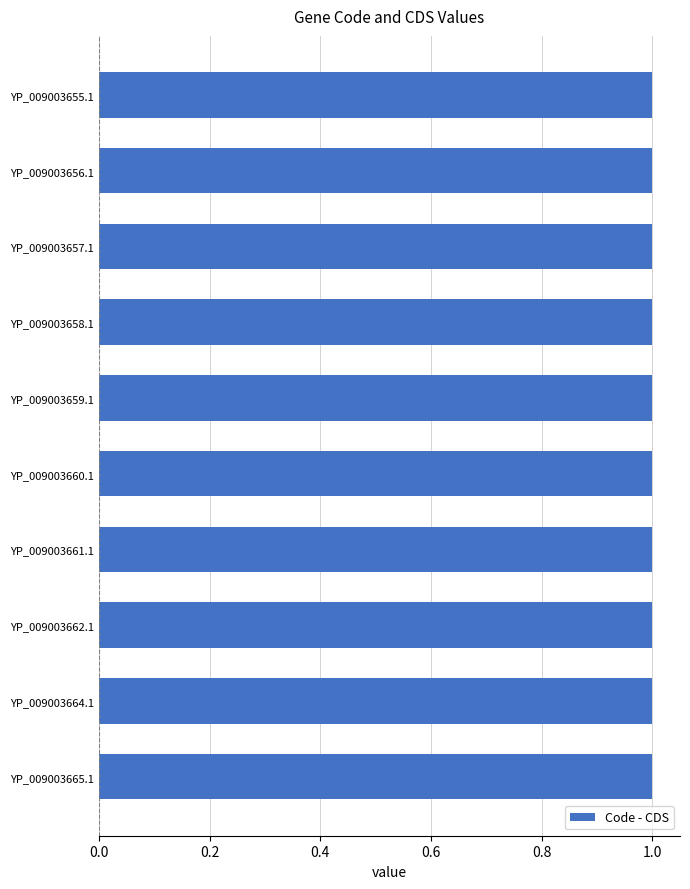

List the labels in order of Code value, smallest first.

YP_009003655.1, YP_009003656.1, YP_009003657.1, YP_009003658.1, YP_009003659.1, YP_009003660.1, YP_009003661.1, YP_009003662.1, YP_009003664.1, YP_009003665.1